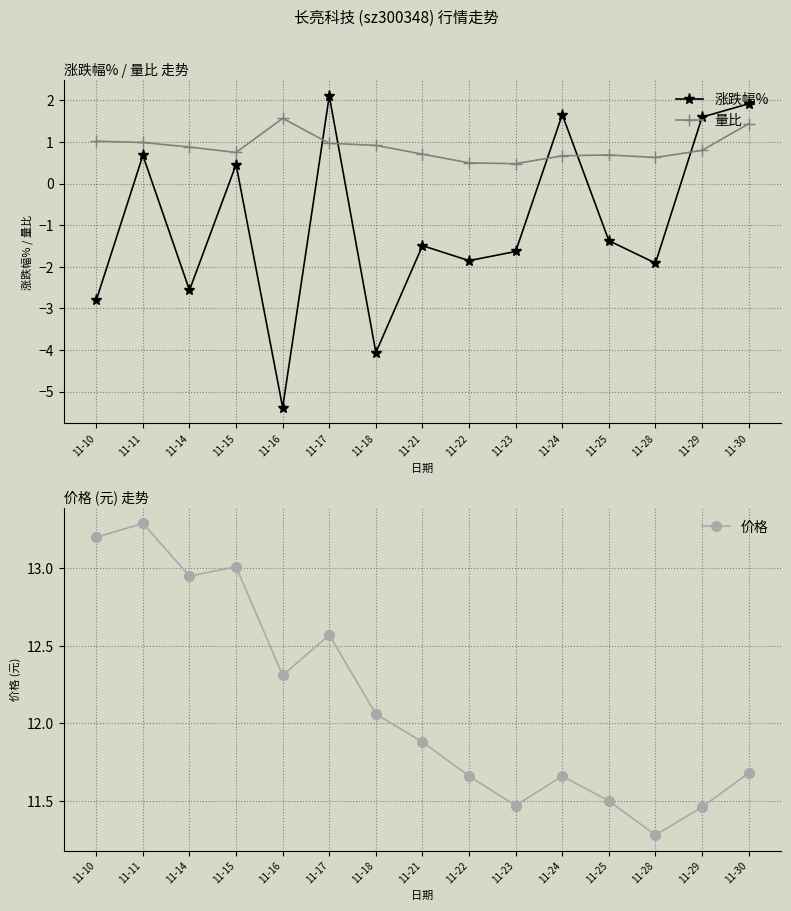

Where is the first local minimum for 涨跌幅%?

11-14